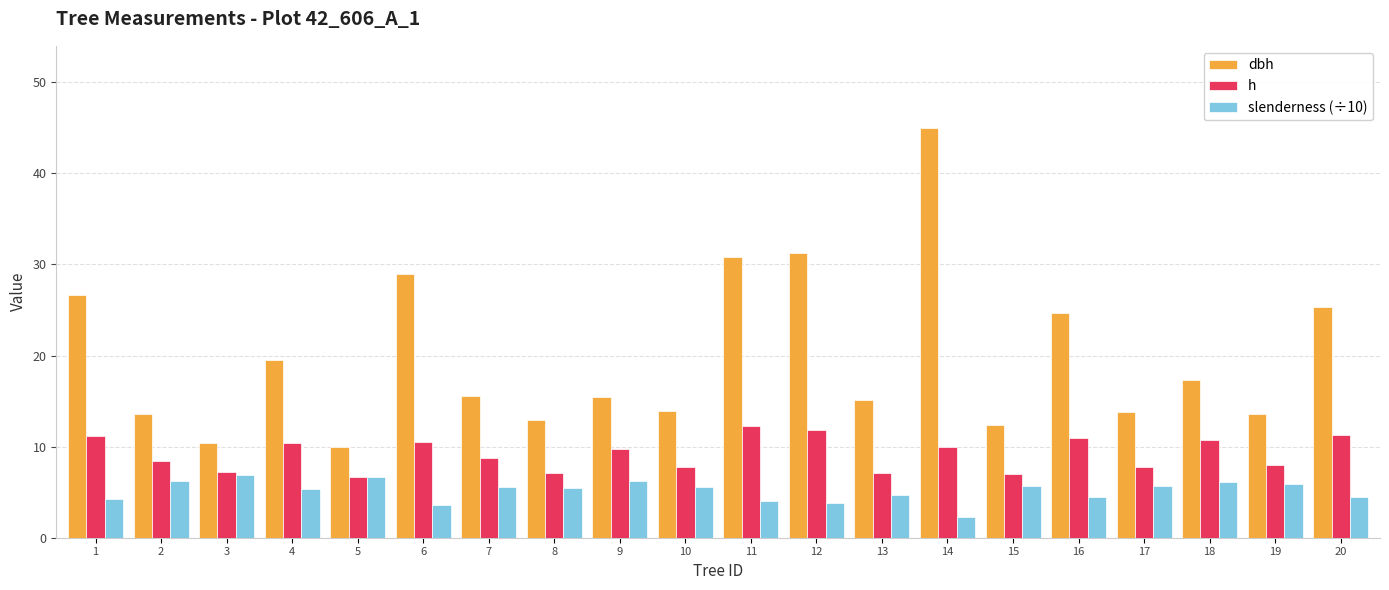

Which series has the largest range (max minus min)?

dbh